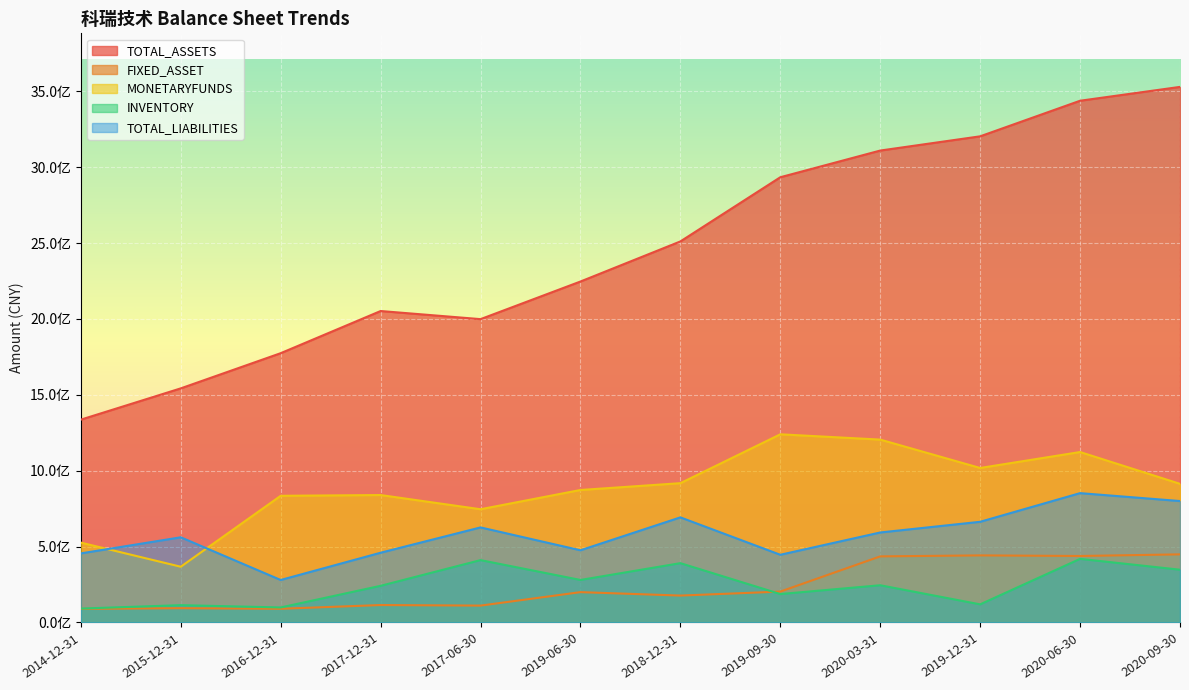

How many interior local valleys does the MONETARYFUNDS series have?

3